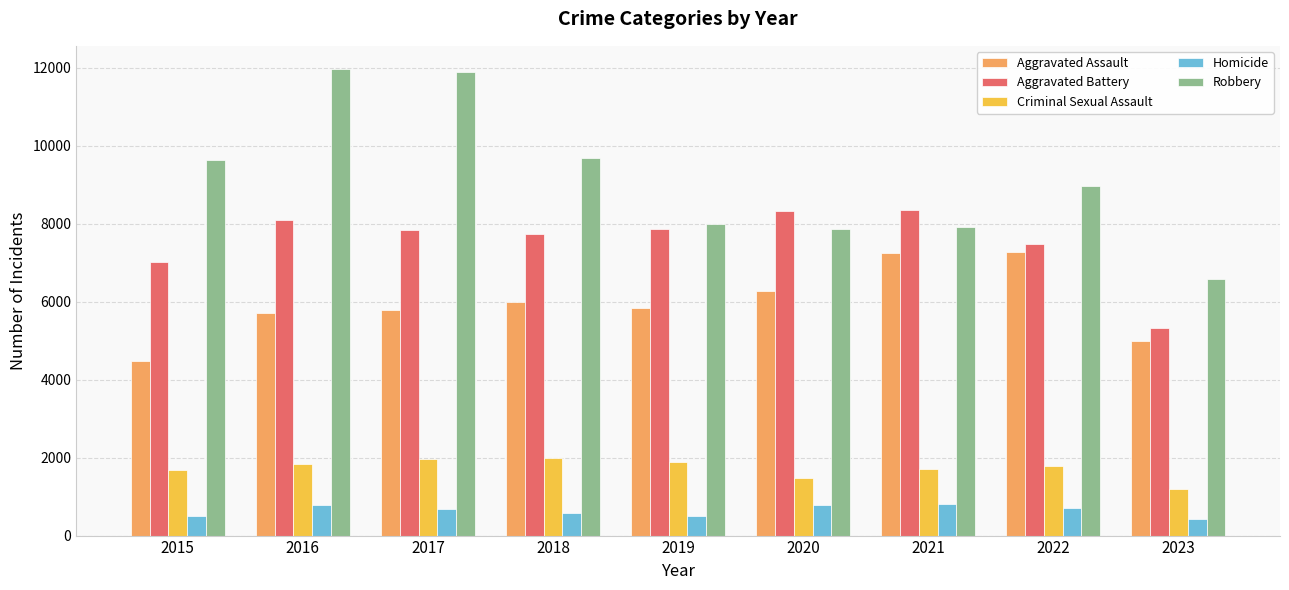

At which label does Robbery first exceed 8964?

2015